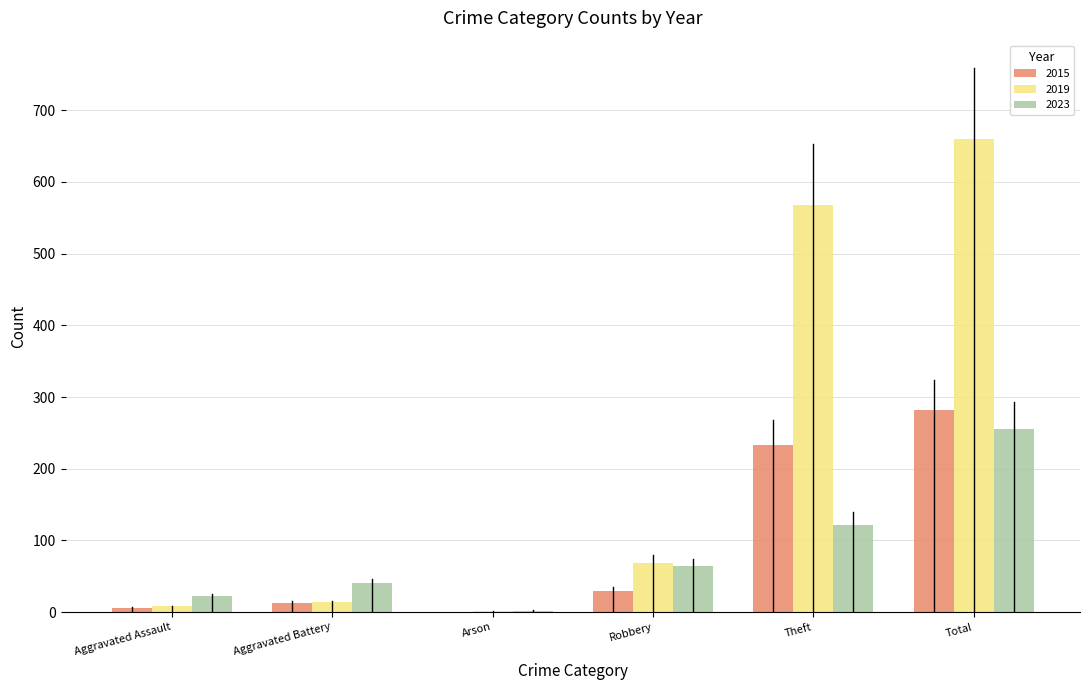

At which category is the sum across all series the highest?

Total